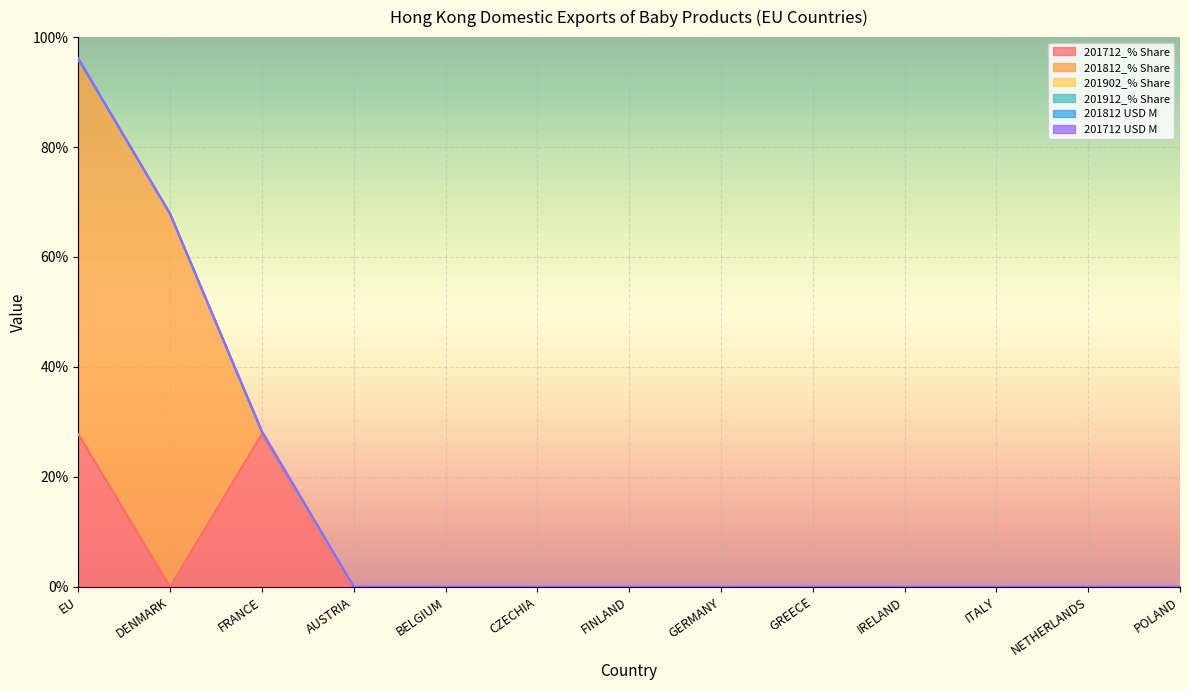

Between FRANCE and POLAND, which series saw the biggest shift?

201712_% Share